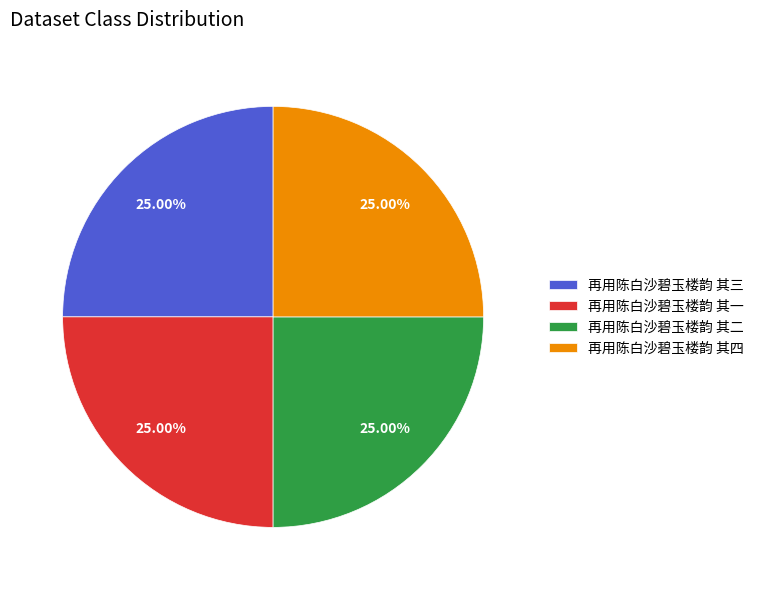

What is the ratio of the value at 再用陈白沙碧玉楼韵 其三 to the value at 再用陈白沙碧玉楼韵 其一?

1.0